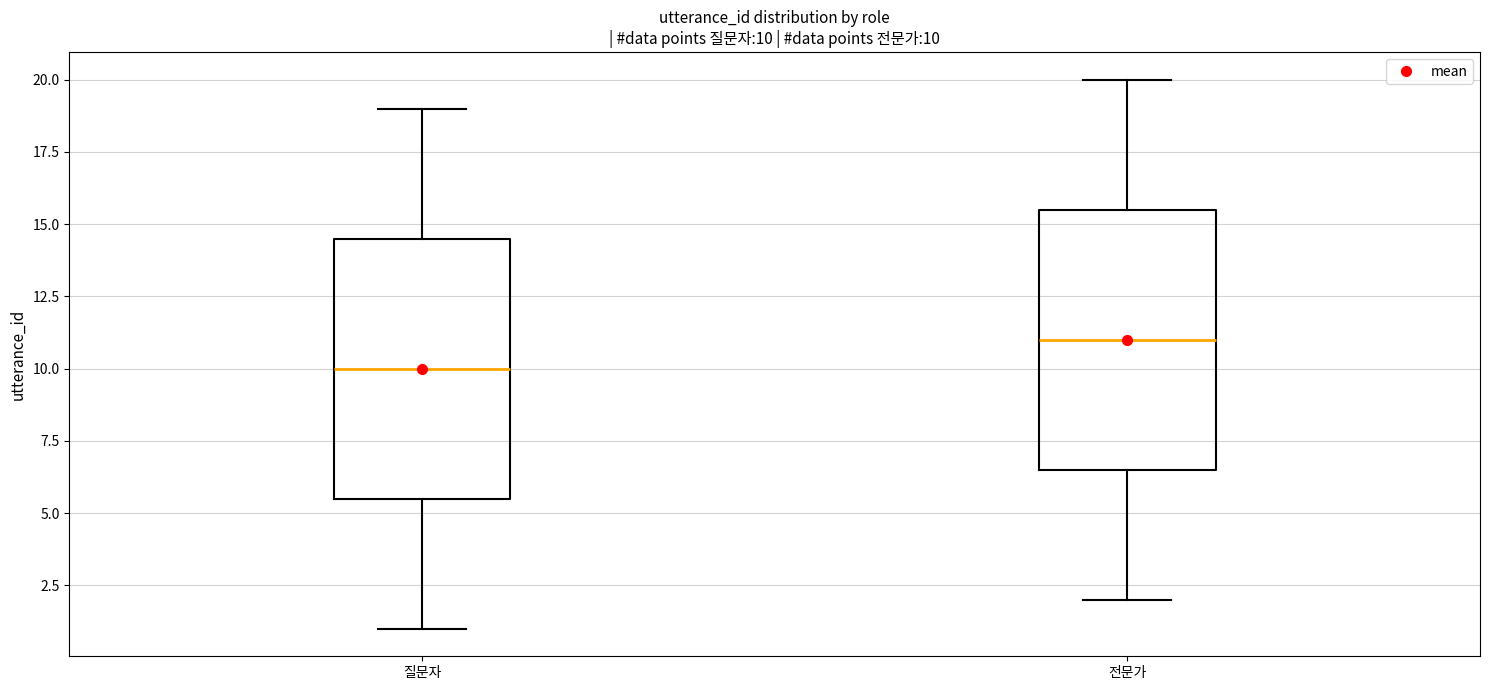

Which box has the lowest median line?

질문자